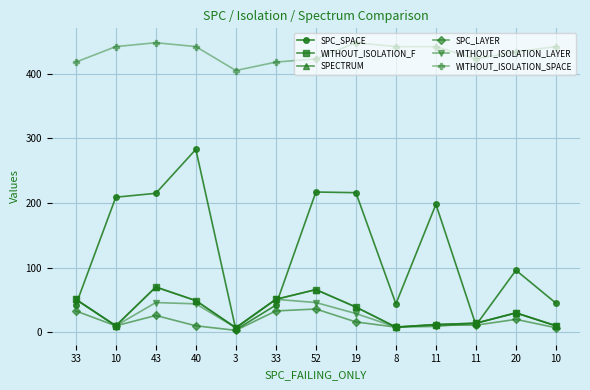

What is the label of the 6th point from the left?

33